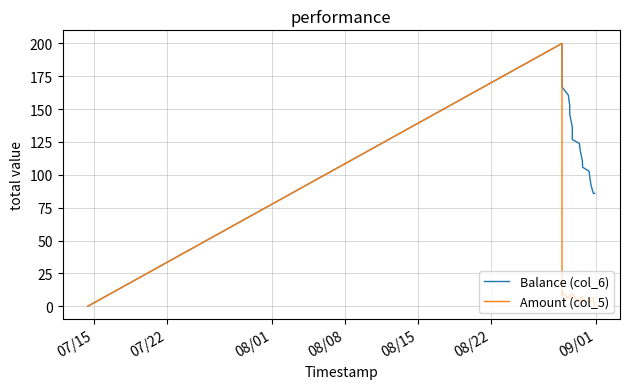

Which series has the largest total across all categories?

Balance (col_6)